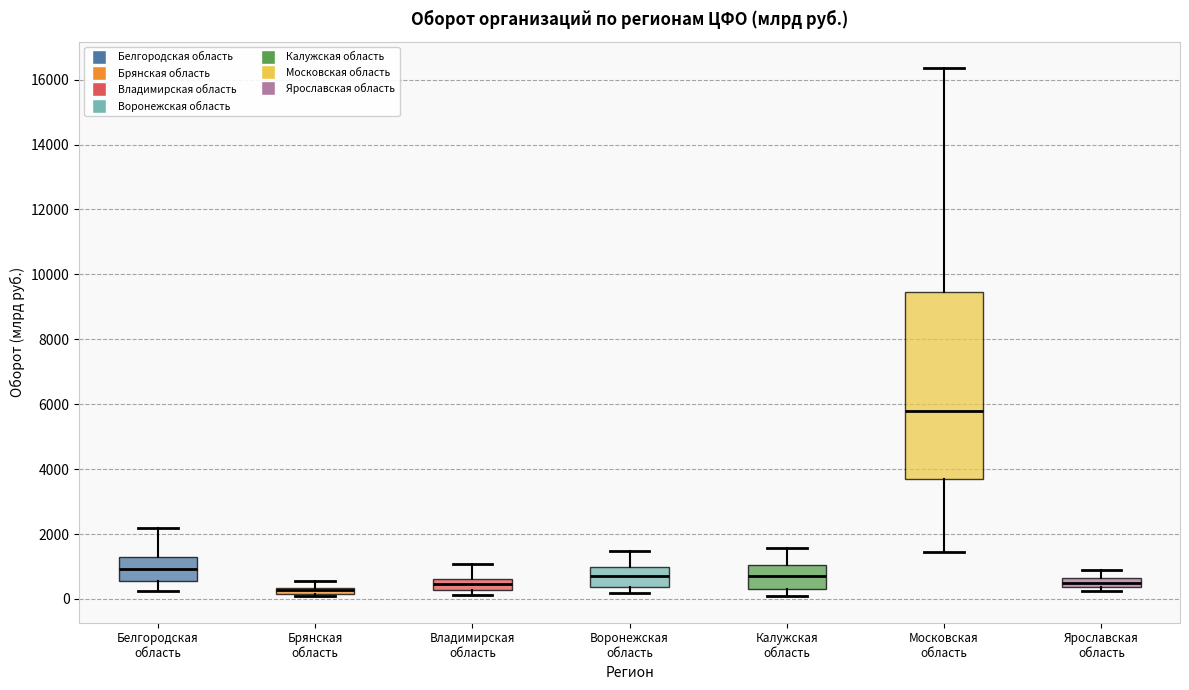

Comparing the boxes themselves (not the whiskers), which one is the tallest?

Московская область